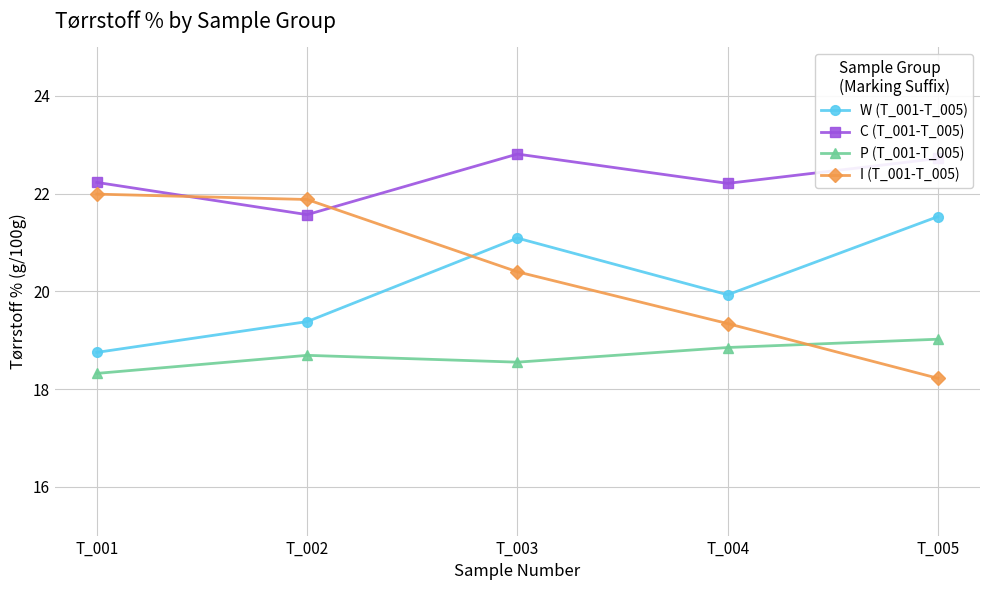

True or false: I (T_001-T_005) has a value of 19.3 at T_004.

True